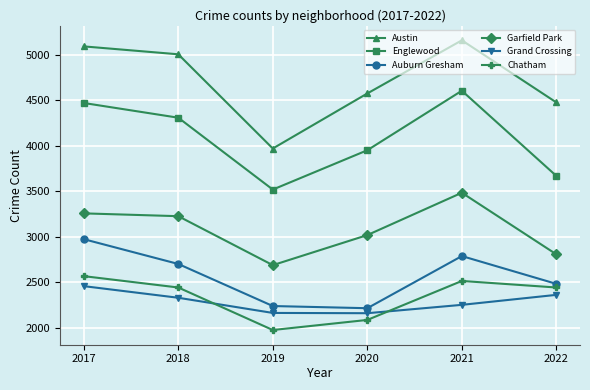

Is it true that Grand Crossing equals 1473 at 2020?

False